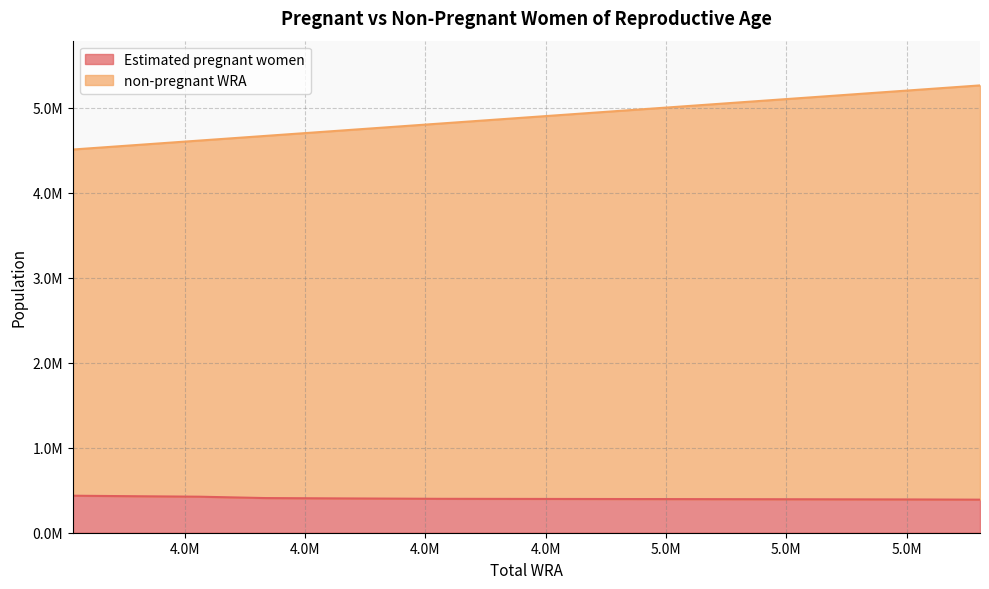

Which series has the largest range (max minus min)?

non-pregnant WRA